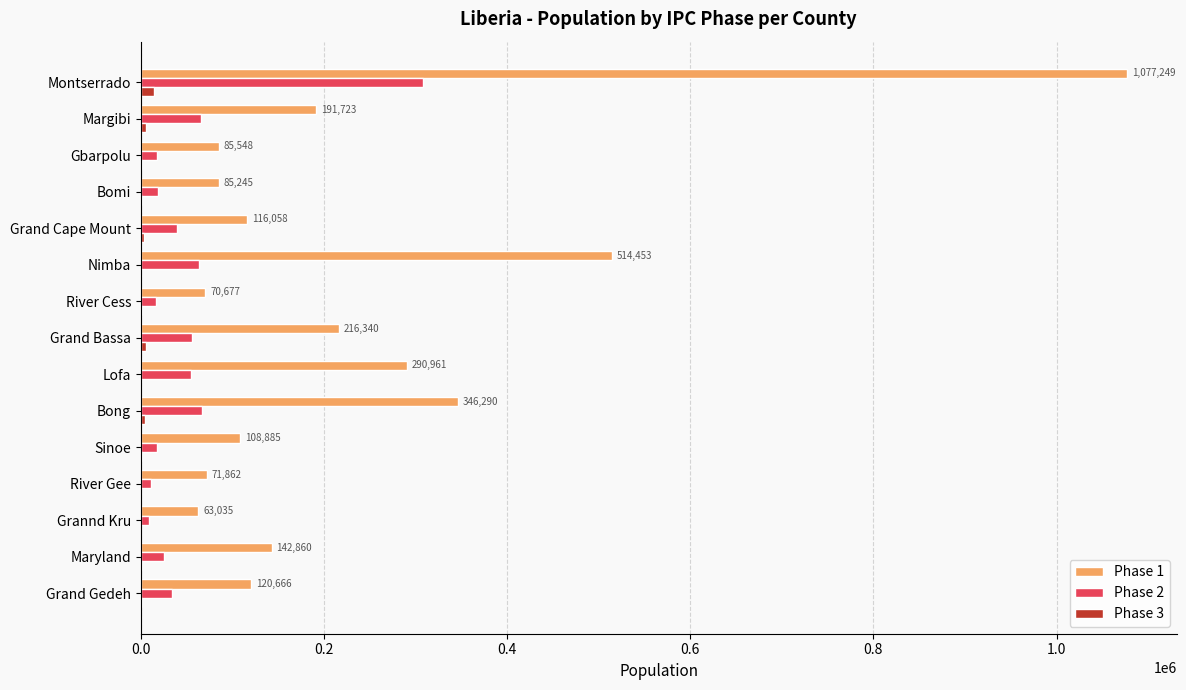

Which series has the largest total across all categories?

Phase 1